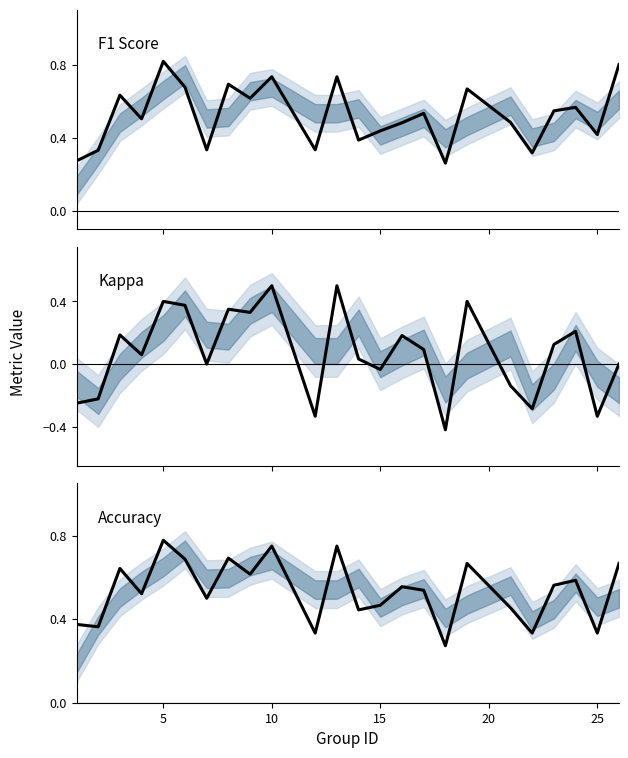

List the series in order of their peak value, lowest first.

kappa, accuracy, f1